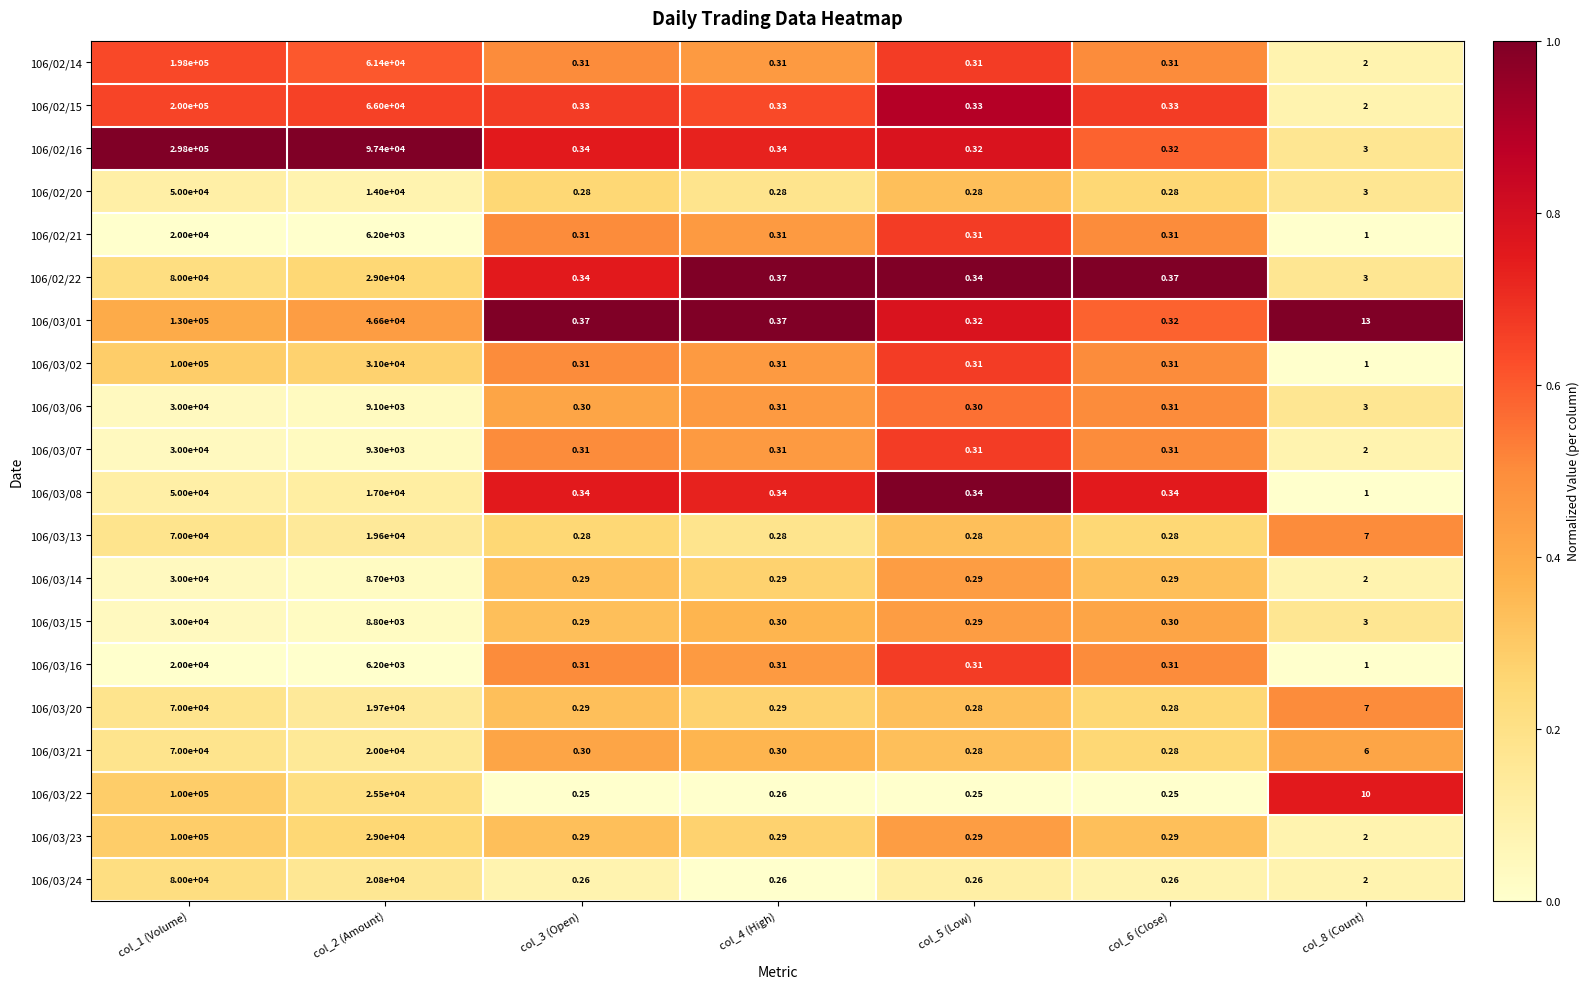

Is the value of 106/02/16 at col_4 (High) greater than the value of 106/03/22 at col_2 (Amount)?

No